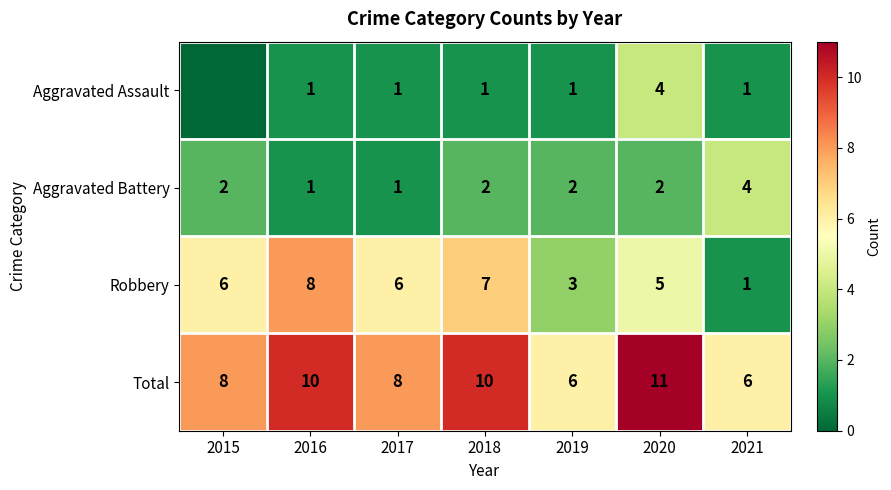

True or false: Robbery has a value of 0 at 2021.

False